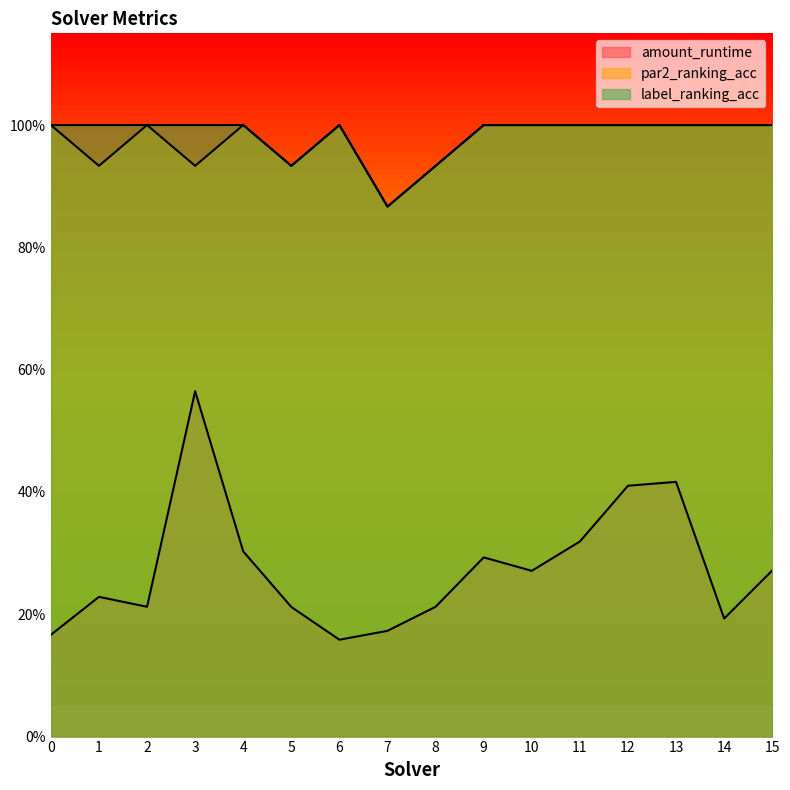

Which series has the largest total across all categories?

label_ranking_acc